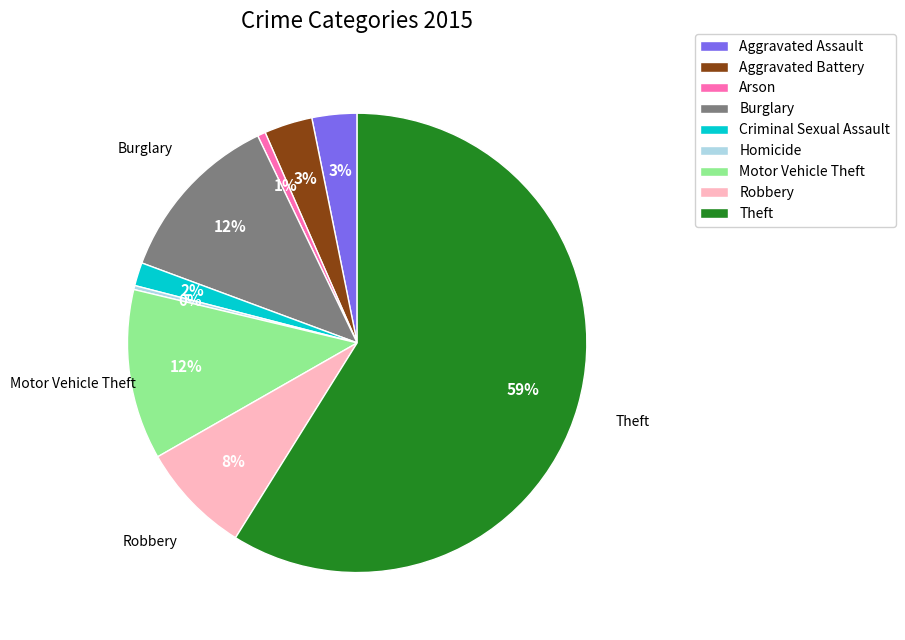

Which category has the biggest portion of the pie?

Theft